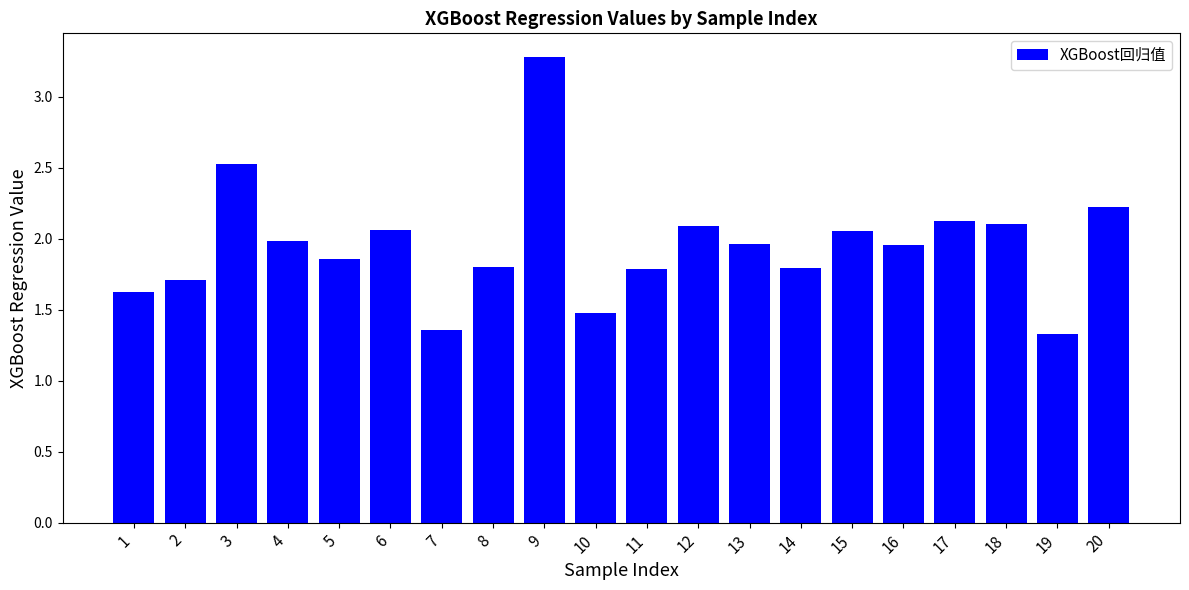

What is the smallest value displayed?

1.3